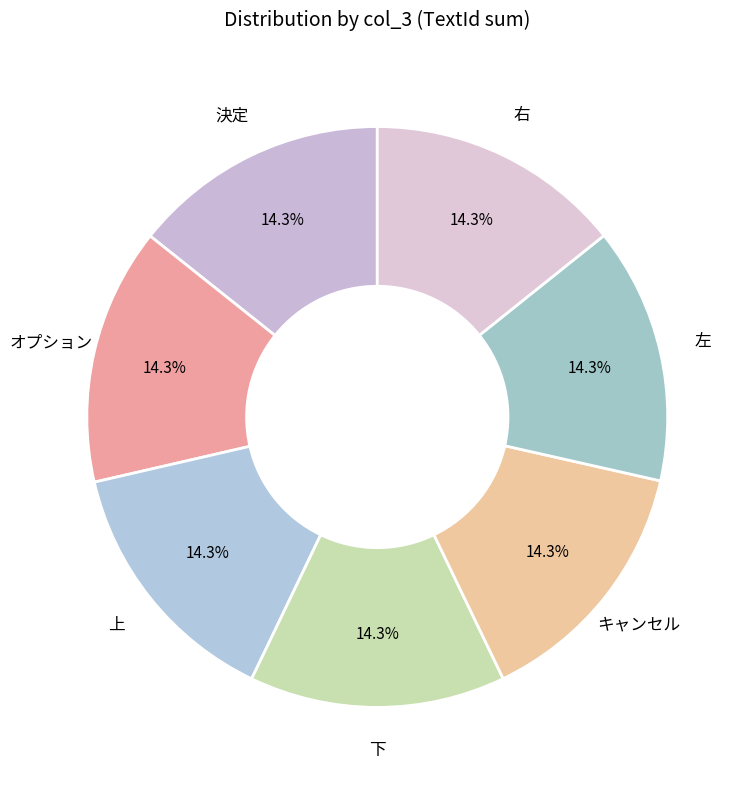

Rank the categories by value from highest to lowest.

キャンセル, オプション, 決定, 上, 左, 下, 右